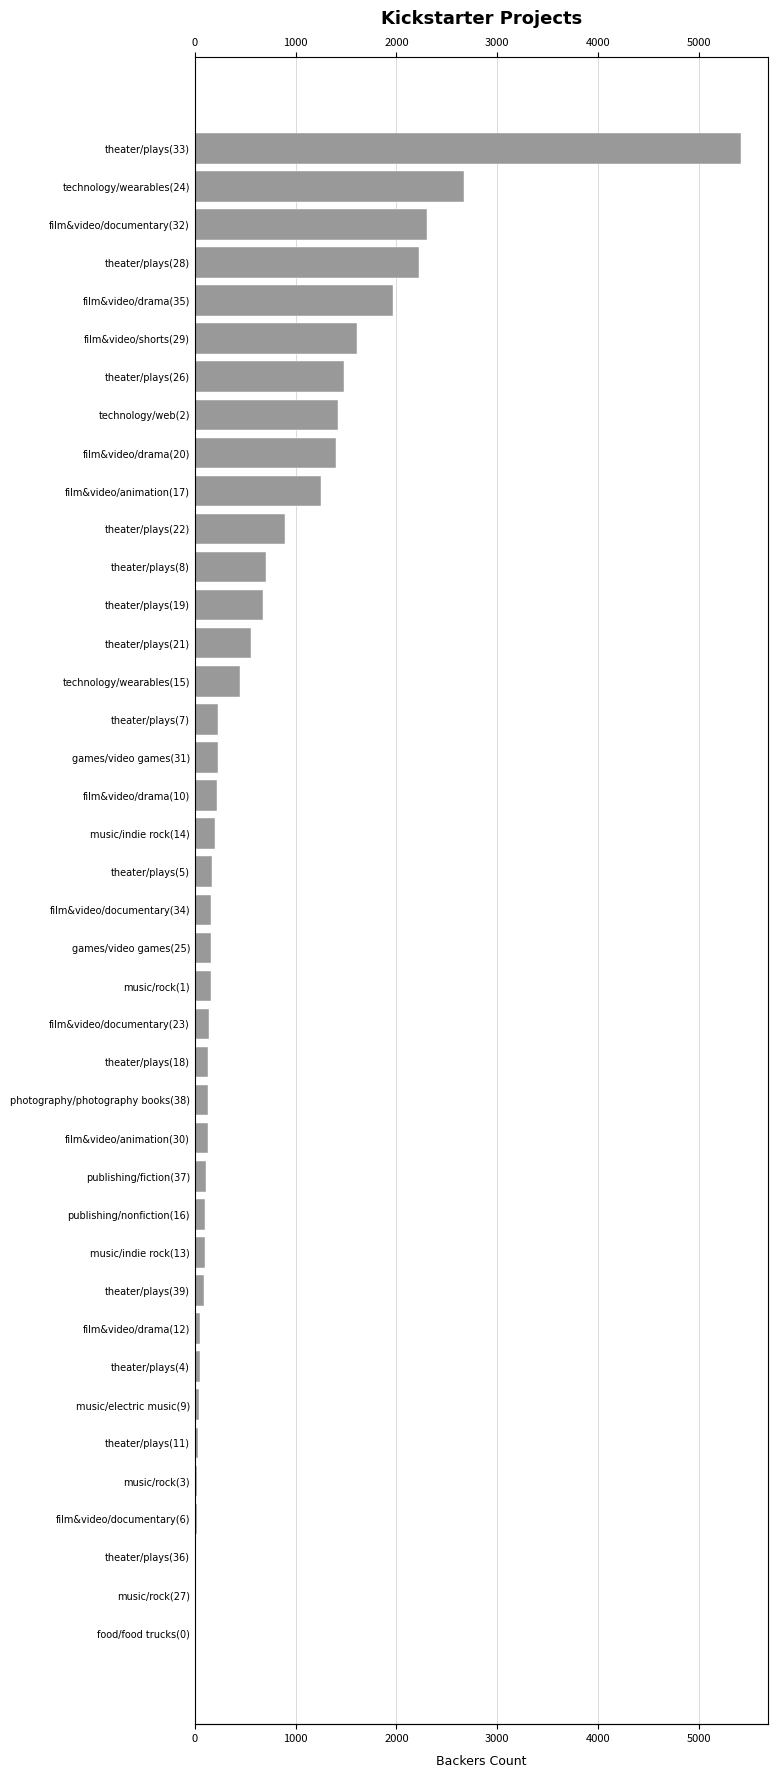

Is it true that the value at theater/plays(28) is 723?

False